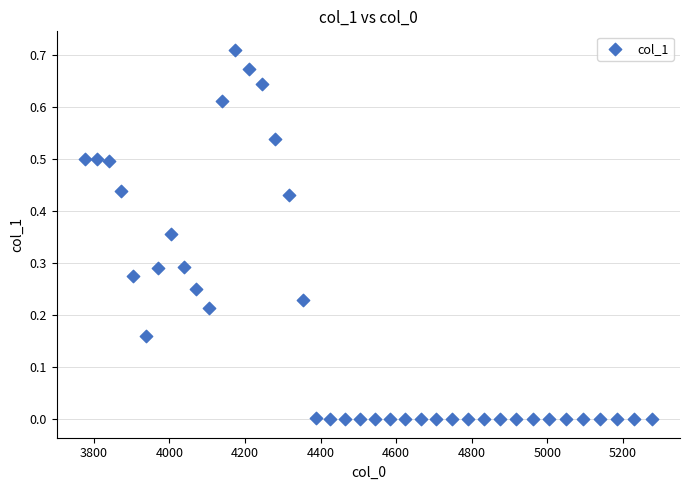

How many points are shown in the scatter plot?

40